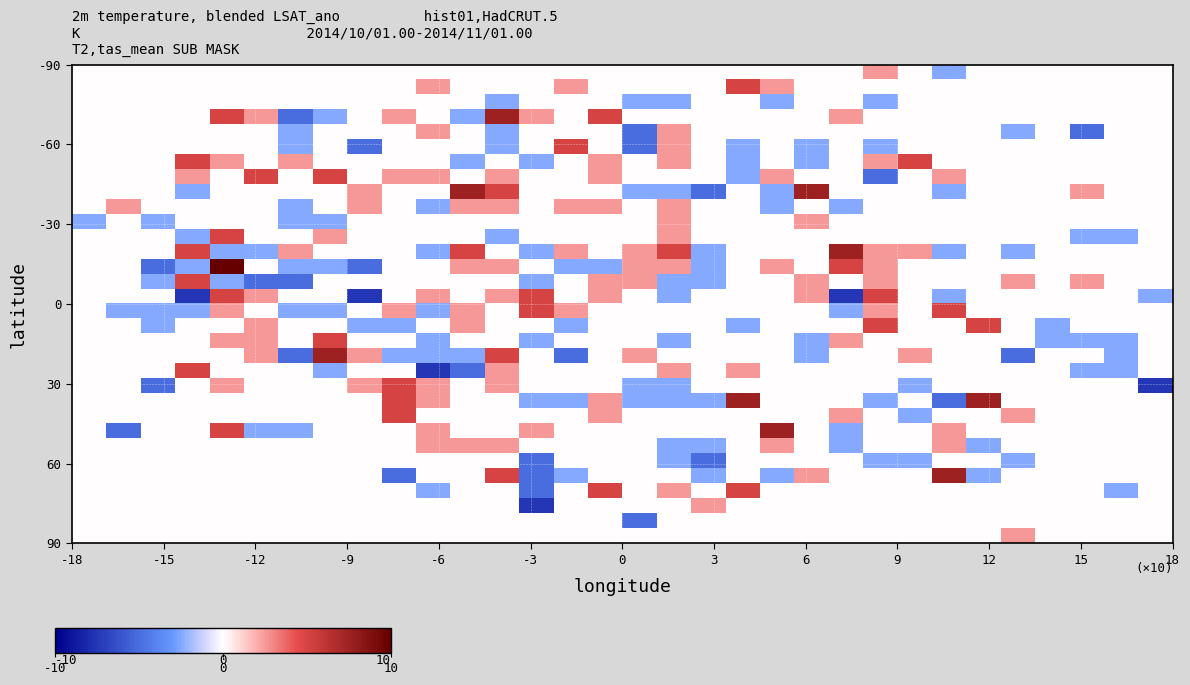

How many distinct data groups are displayed?

32